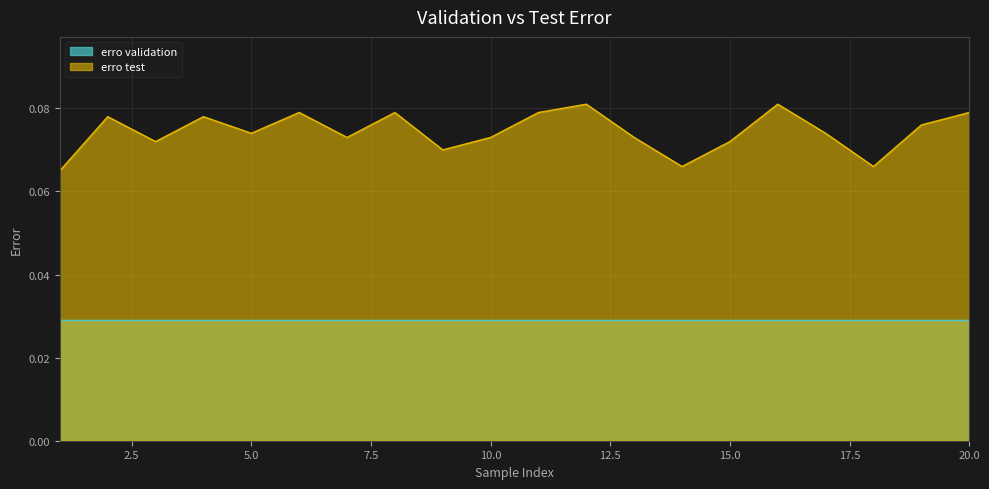

Is it true that the value at 16 is 0.1?

False